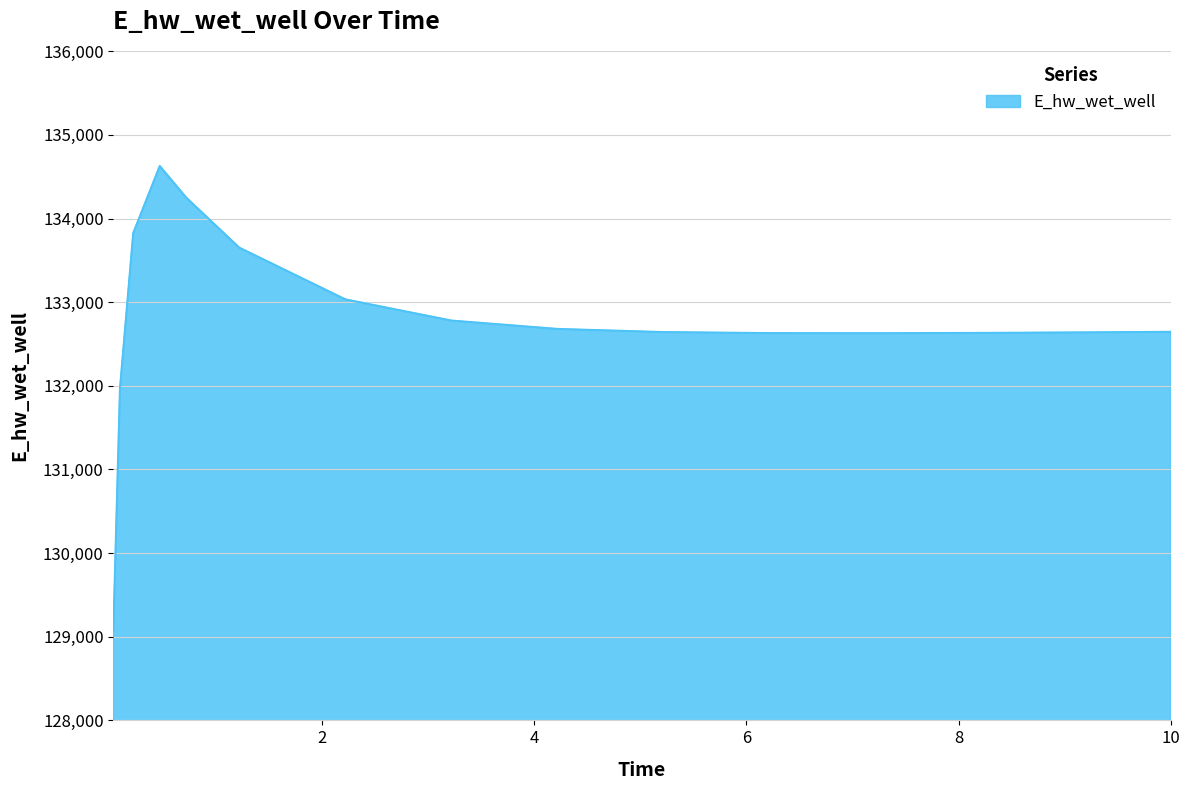

What is the maximum value shown in the chart?

134627.8